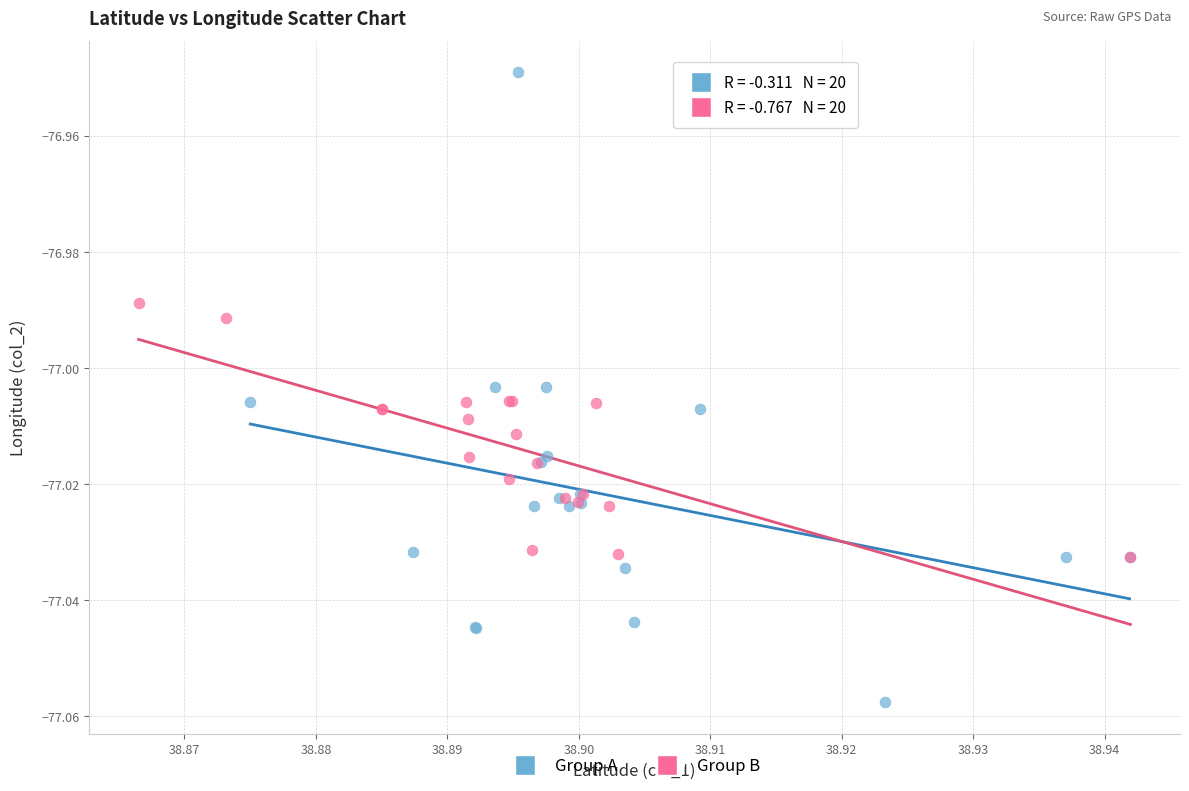

Which series contains the lowest Y value?

Group A